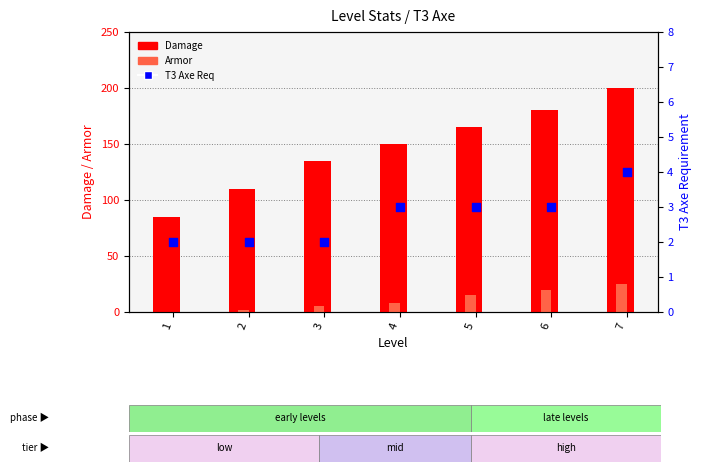

At which category is the sum across all series the highest?

7